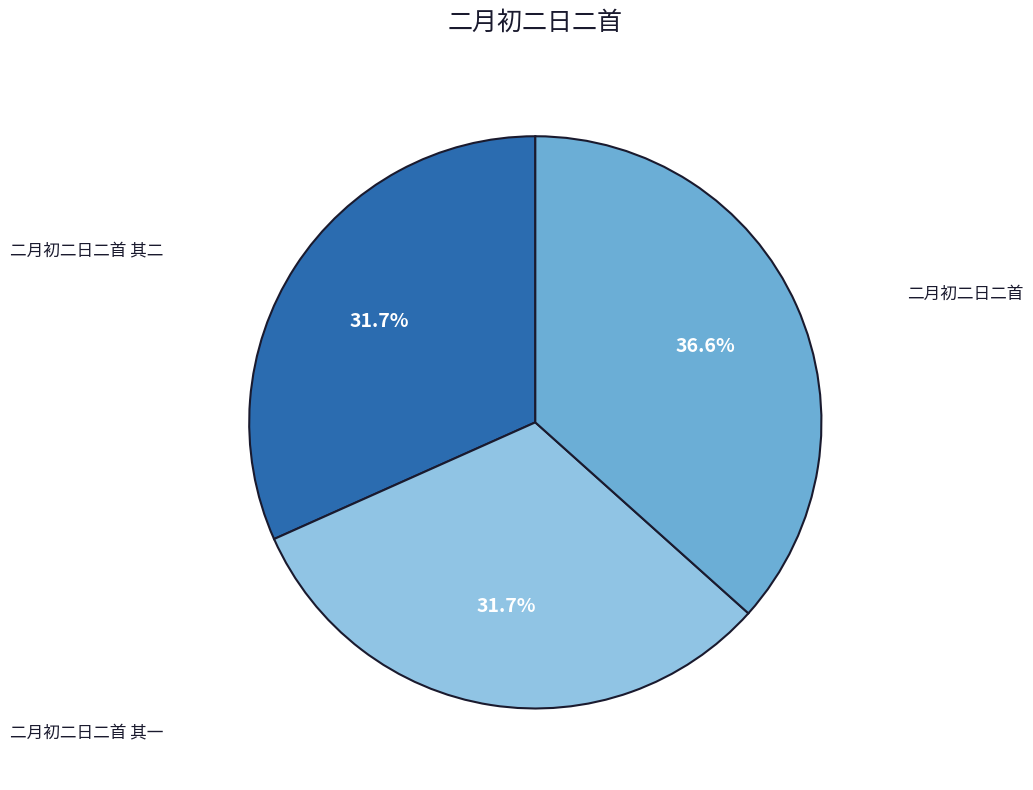

Is there any slice that represents more than half of the pie?

No